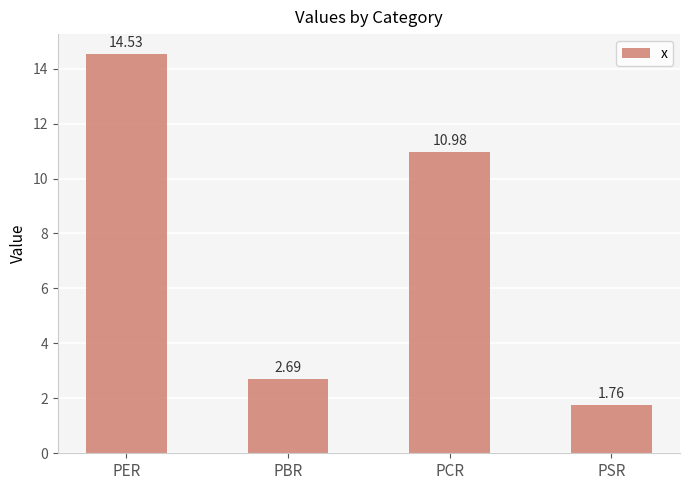

List the labels in order of value, largest first.

PER, PCR, PBR, PSR